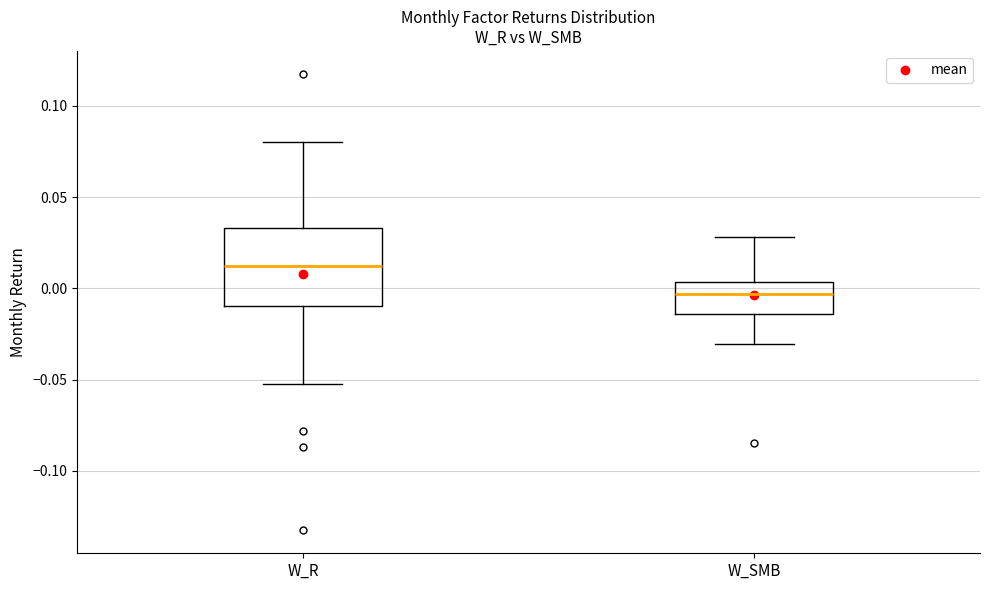

Reading left to right, read every box against the y-axis: the position of its median line, the range the box covers, and the ends of its whiskers. The values are not printed on the chart, so give them approximately, as read against the axis.

W_R: median 0.010, box -0.010 to 0.035, whiskers -0.050 to 0.080
W_SMB: median -0.005, box -0.015 to 0.005, whiskers -0.030 to 0.030